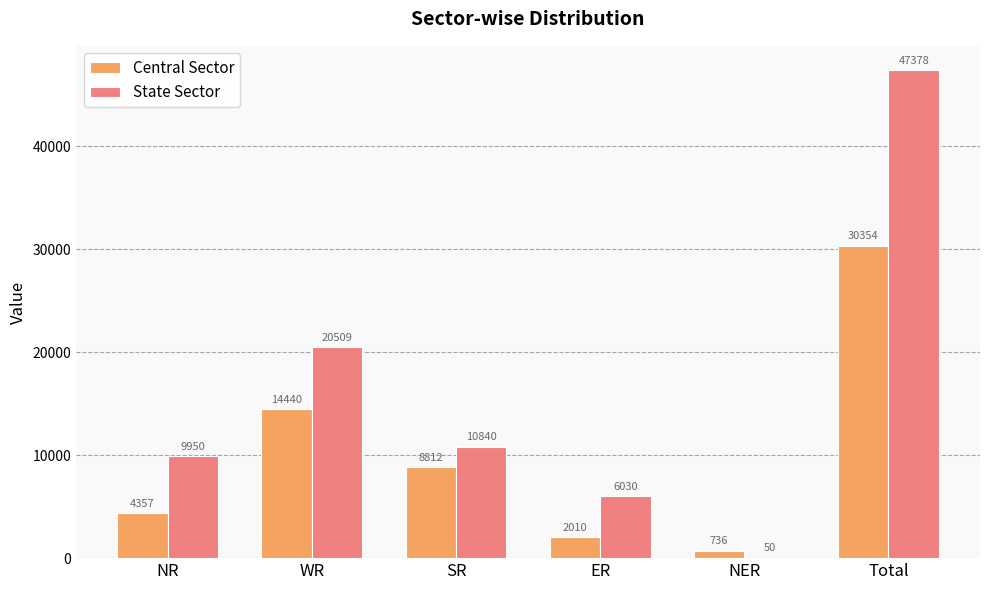

At which category does the chart reach its peak across all series?

Total